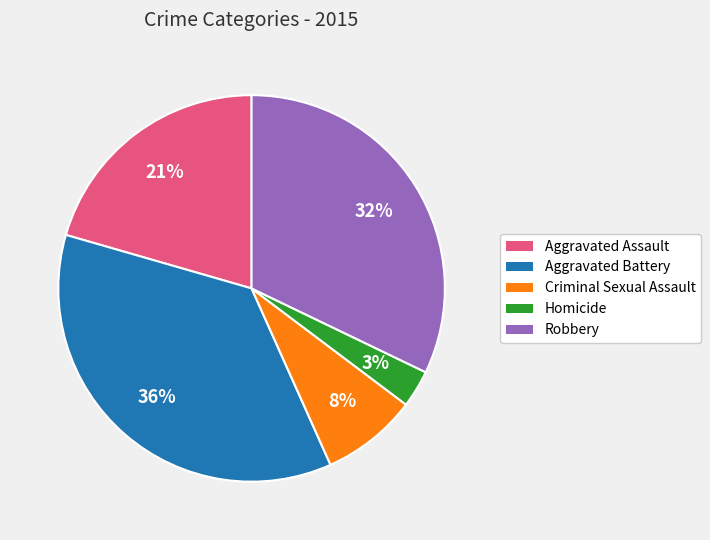

To the nearest percent, what is the combined percentage of Criminal Sexual Assault and Aggravated Battery?

44%